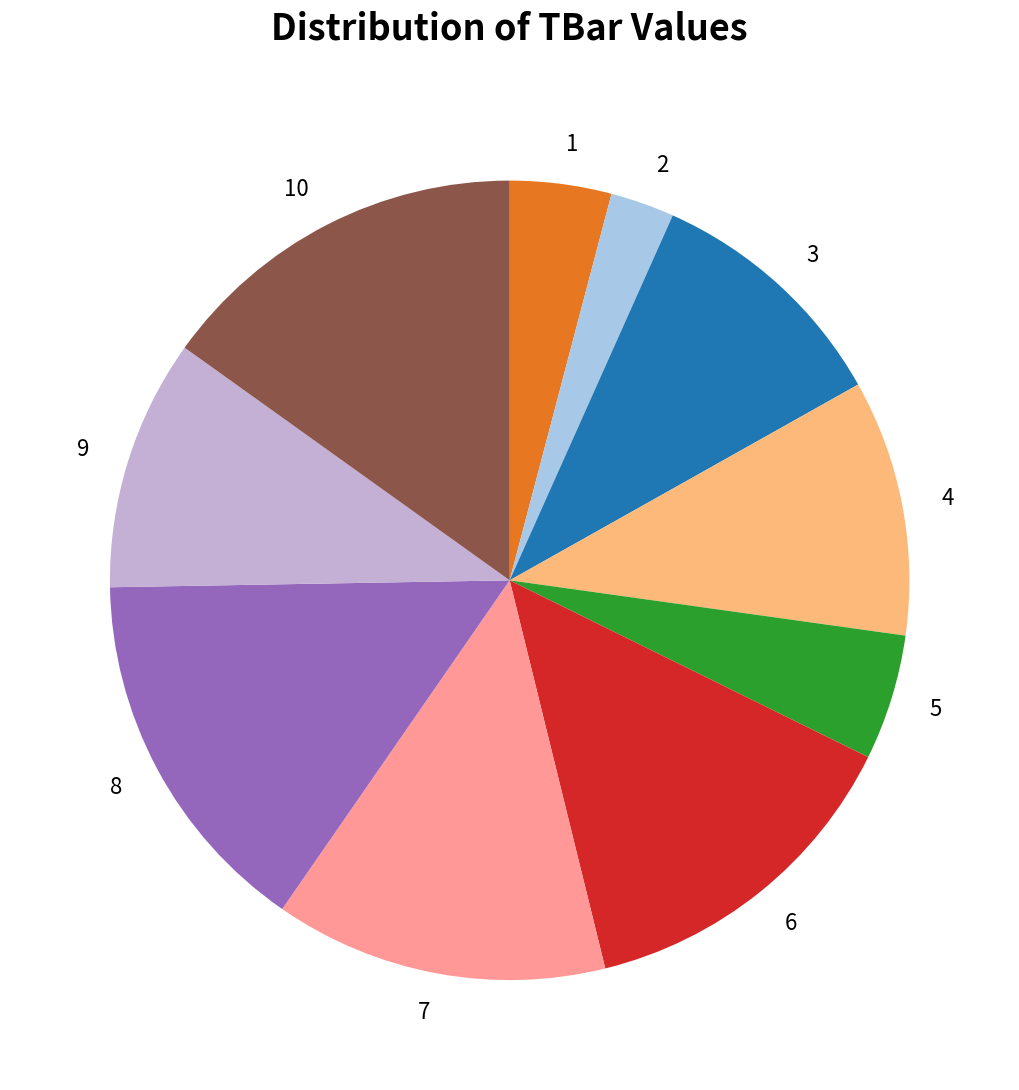

Combined, do 7 and 10 account for over 50%?

No